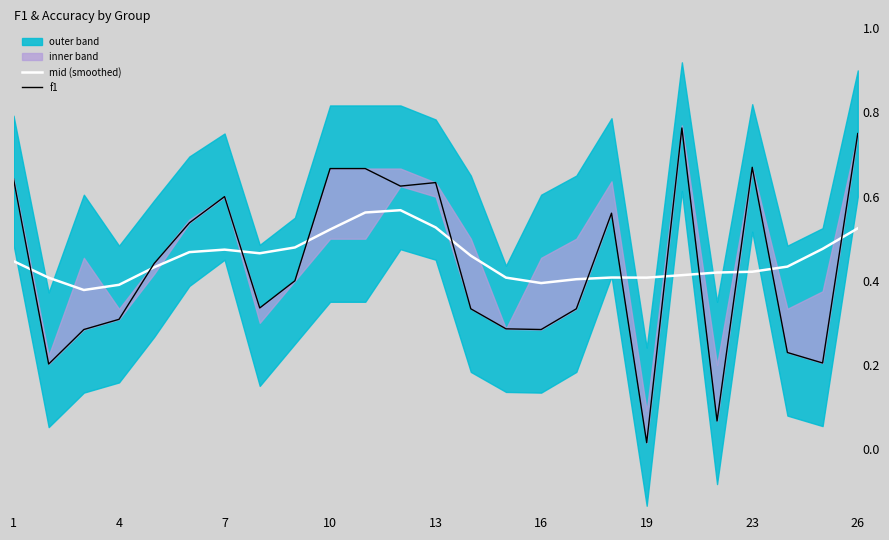

Rank the series by their average value, from highest to lowest.

mid (smoothed), f1